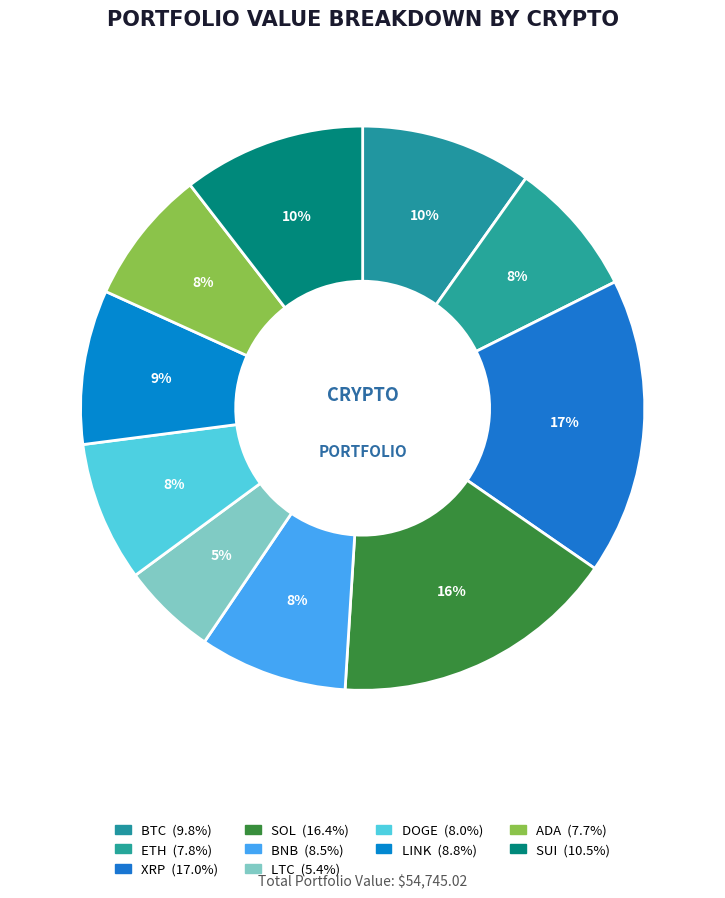

To the nearest percent, what portion does ADA represent?

8%